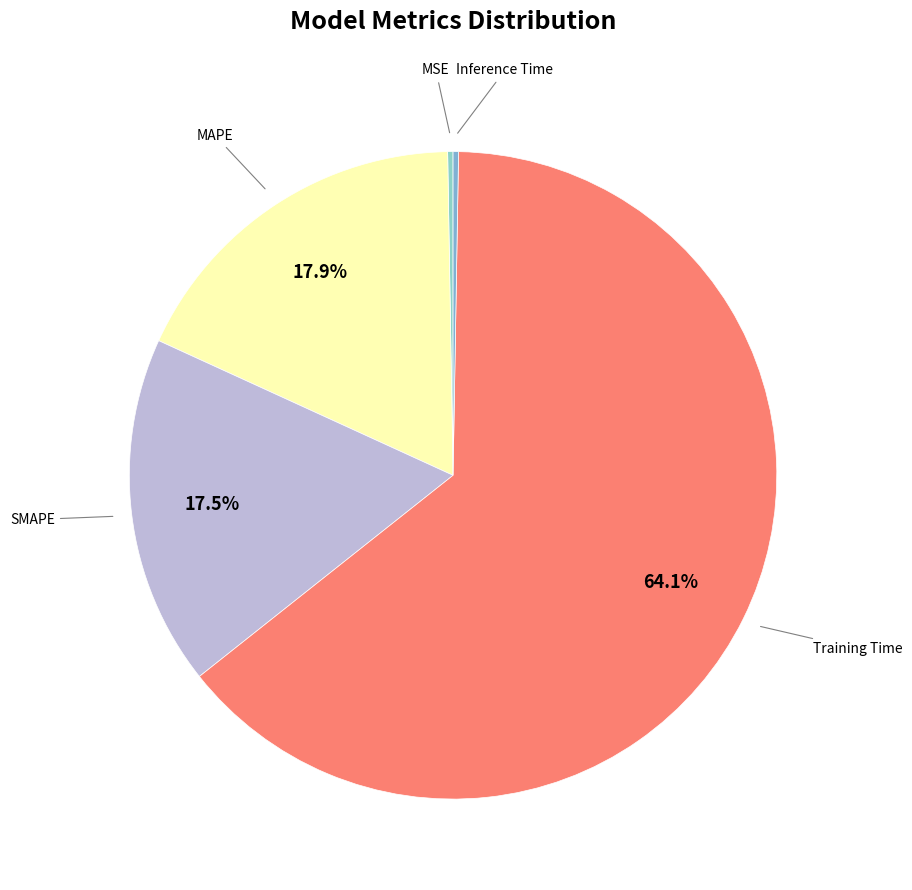

Which has a higher value, SMAPE or Training Time?

Training Time